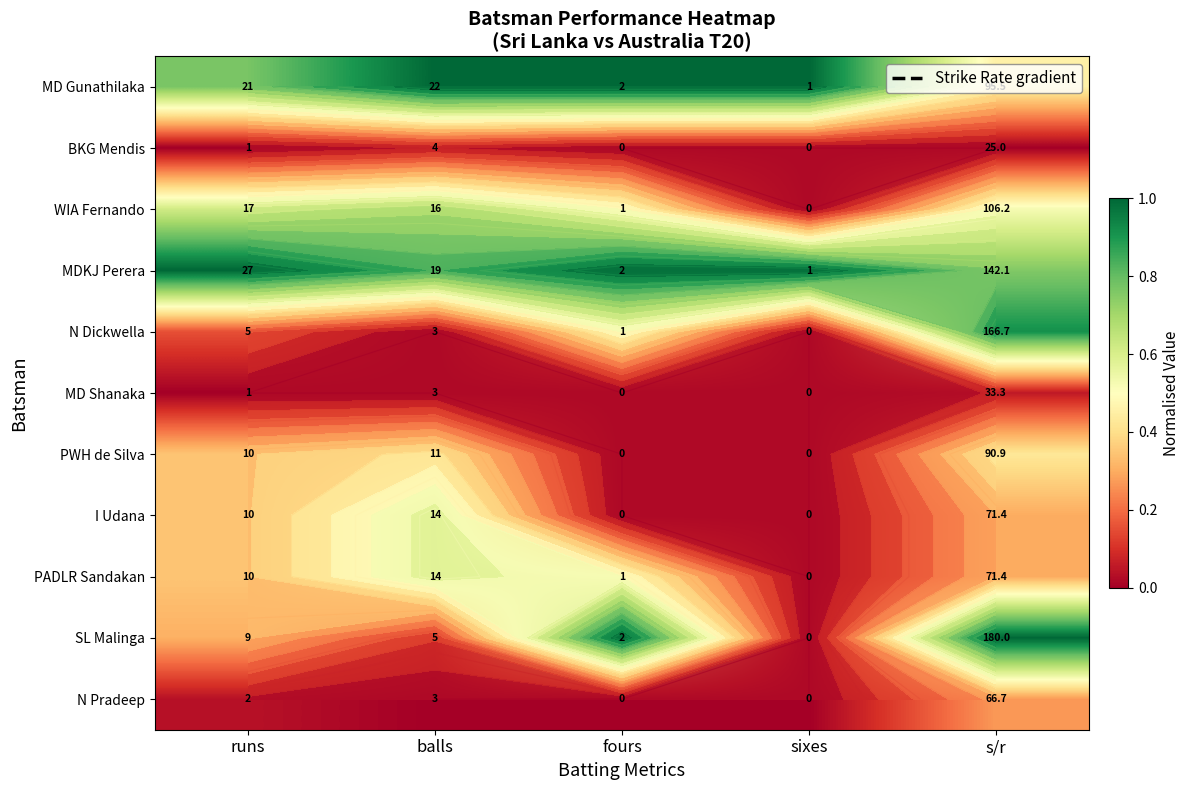

At which label is MD Shanaka closest to 0?

runs